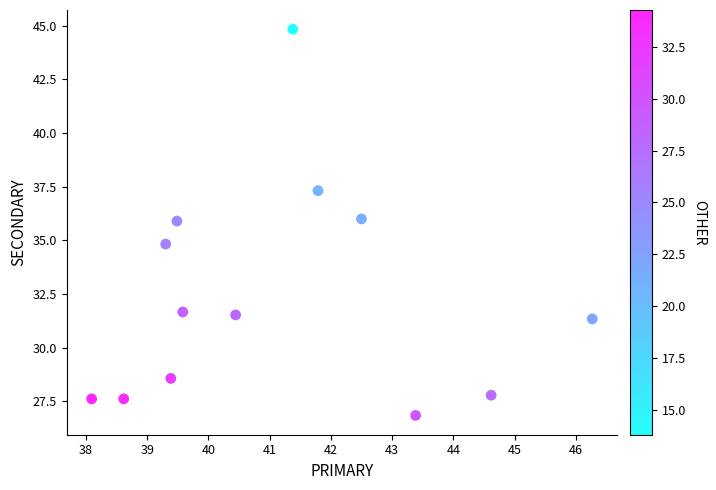

What is the range of X values (max minus min)?

8.2